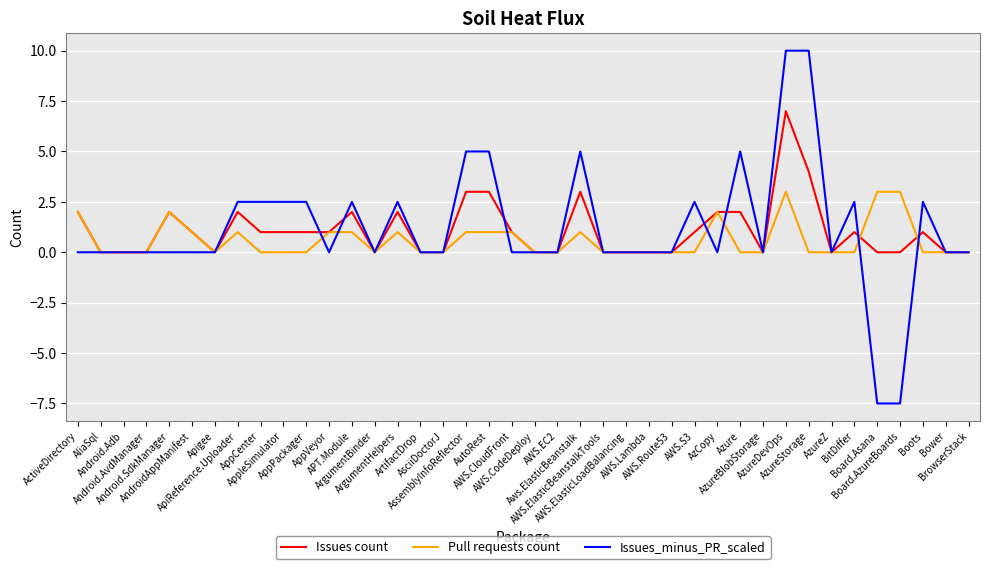

True or false: Pull requests count and Issues count intersect in this chart.

True